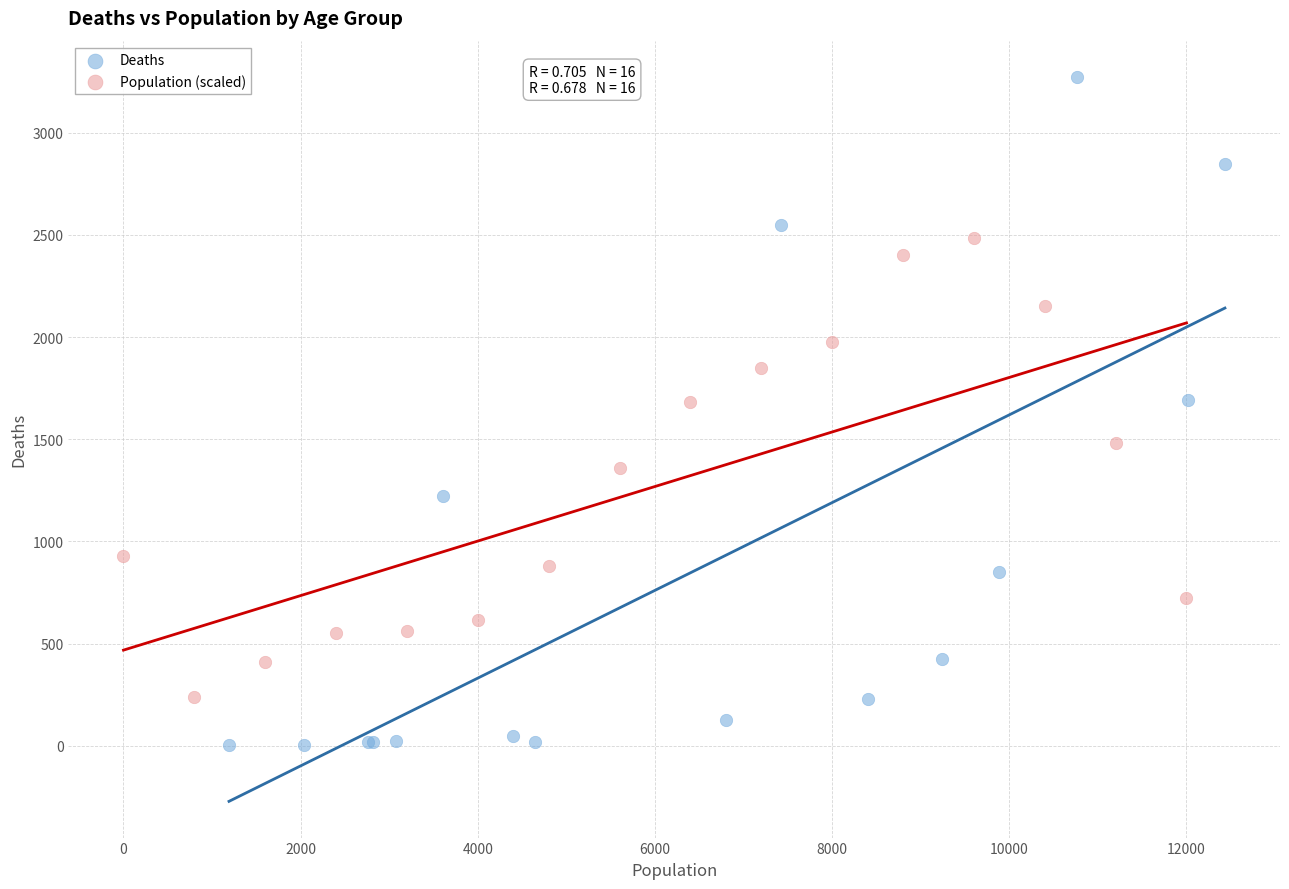

Which series has the widest spread of Y values?

Deaths